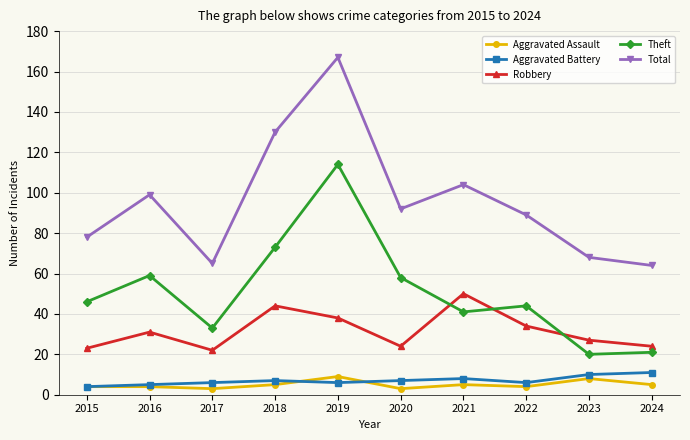

In Robbery, how many points are higher than both neighbors (excluding endpoints)?

3